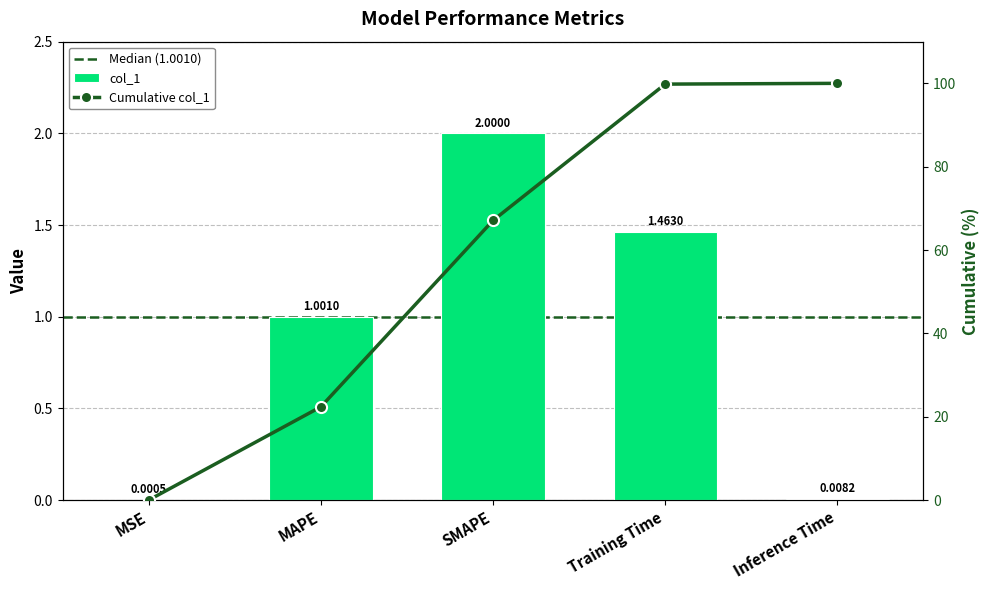

Rank the categories by value from lowest to highest.

MSE, Inference Time, MAPE, Training Time, SMAPE